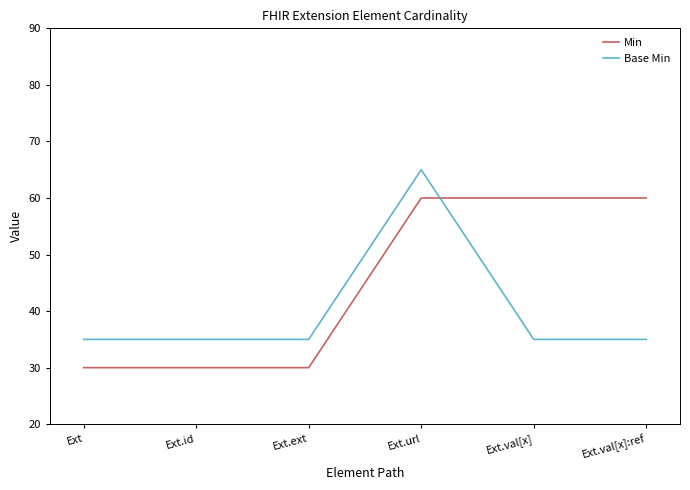

At how many categories does at least one series exceed 54?

3